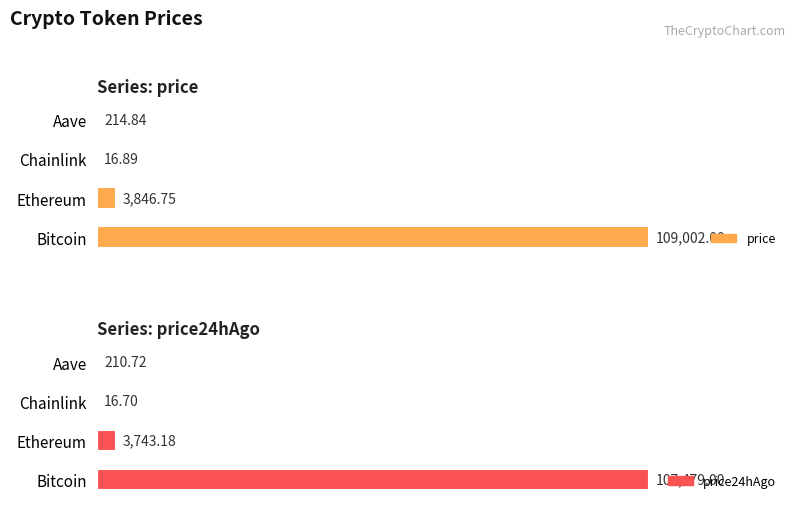

Reading right to left, what are all the values shown in this chart?

price: 214.8	16.9	3846.8	109002.0
price24hAgo: 210.7	16.7	3743.2	107479.0